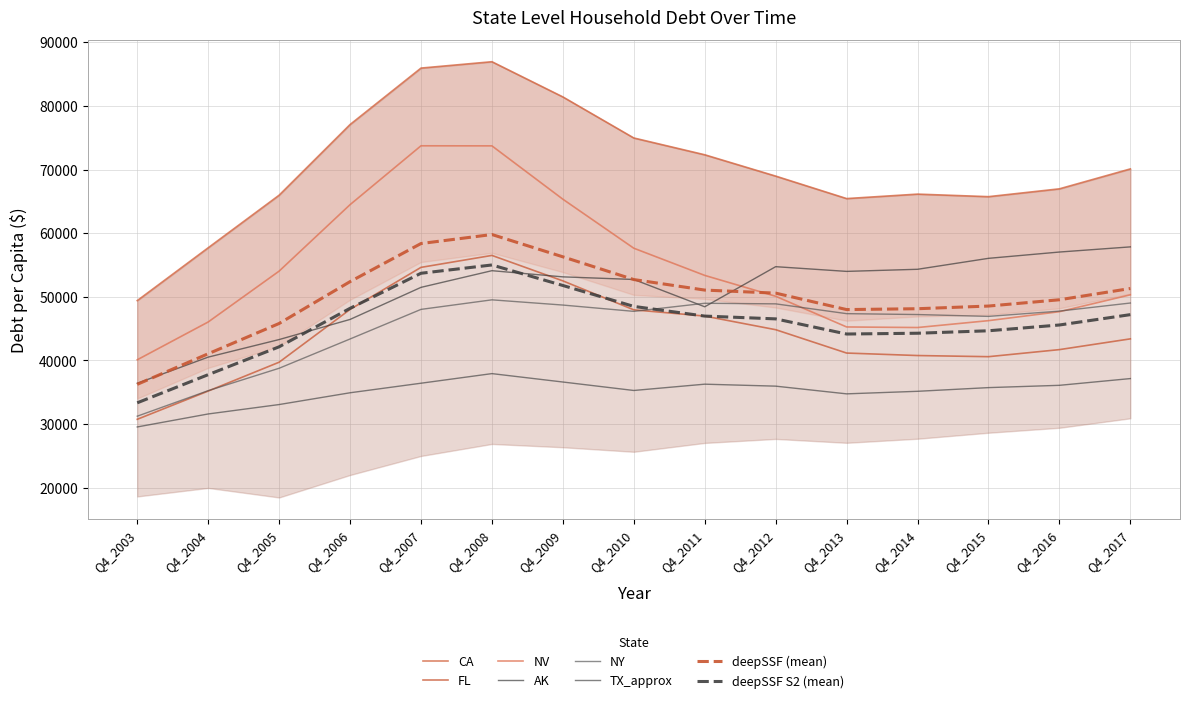

True or false: TX_approx and FL intersect in this chart.

False